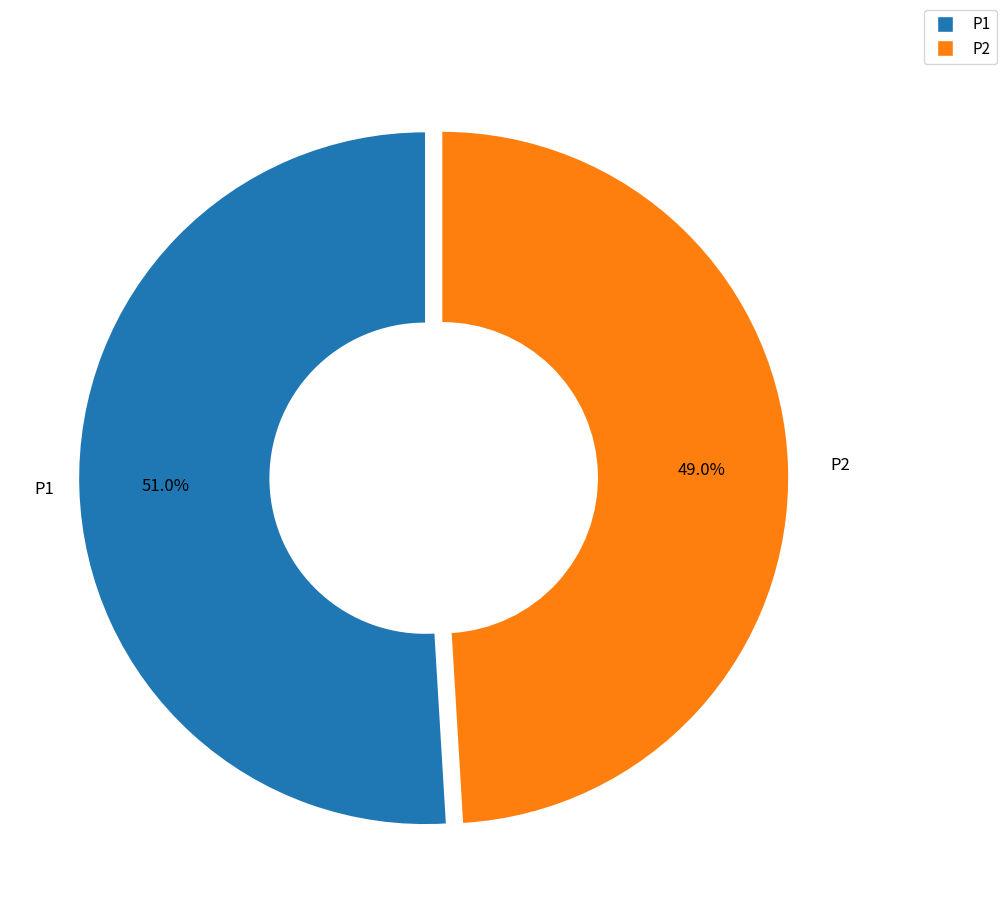

How many slices are in this pie chart?

2